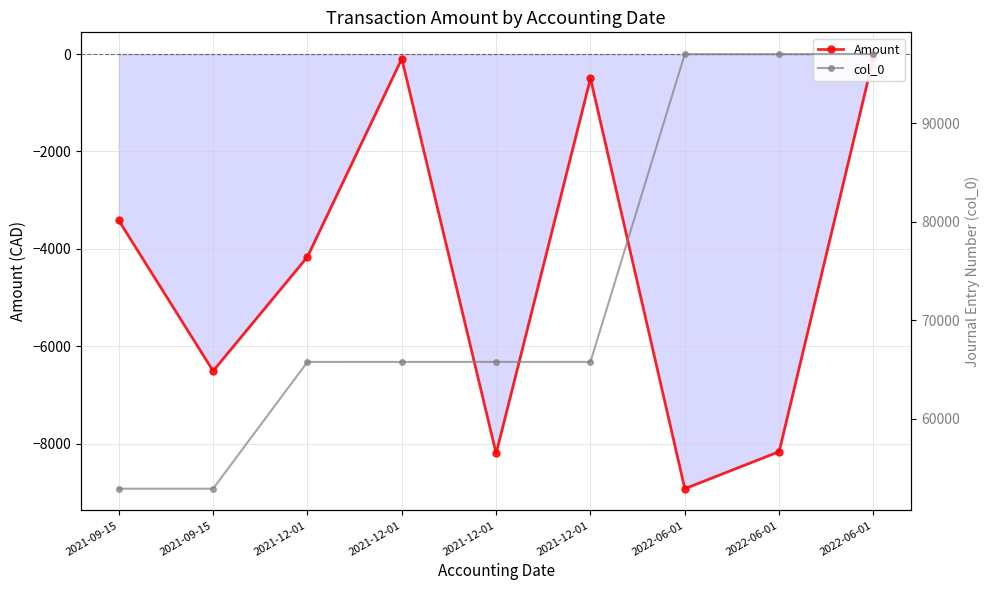

Is this an area chart (filled region under the line)?

No